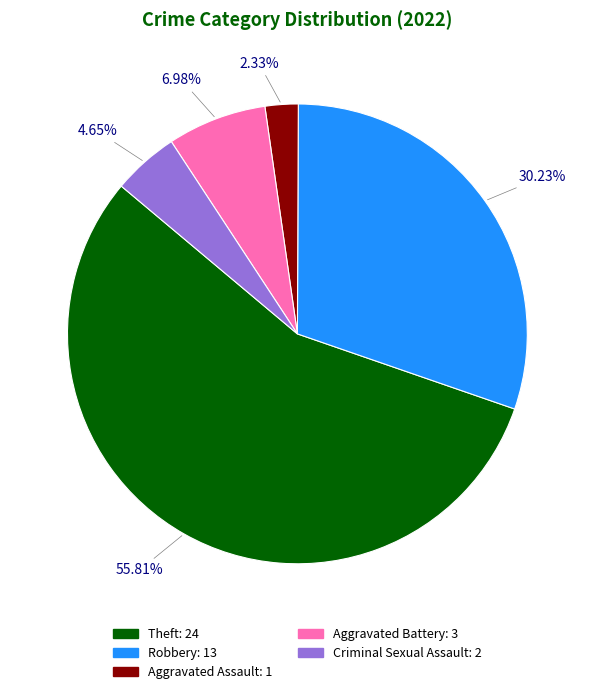

Is there a majority slice in this chart?

Yes